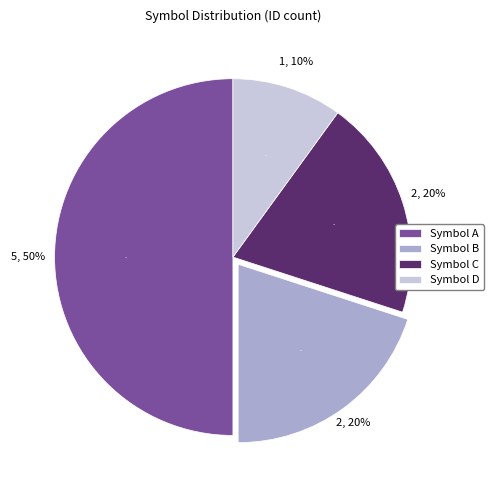

Does any single category account for the majority?

No